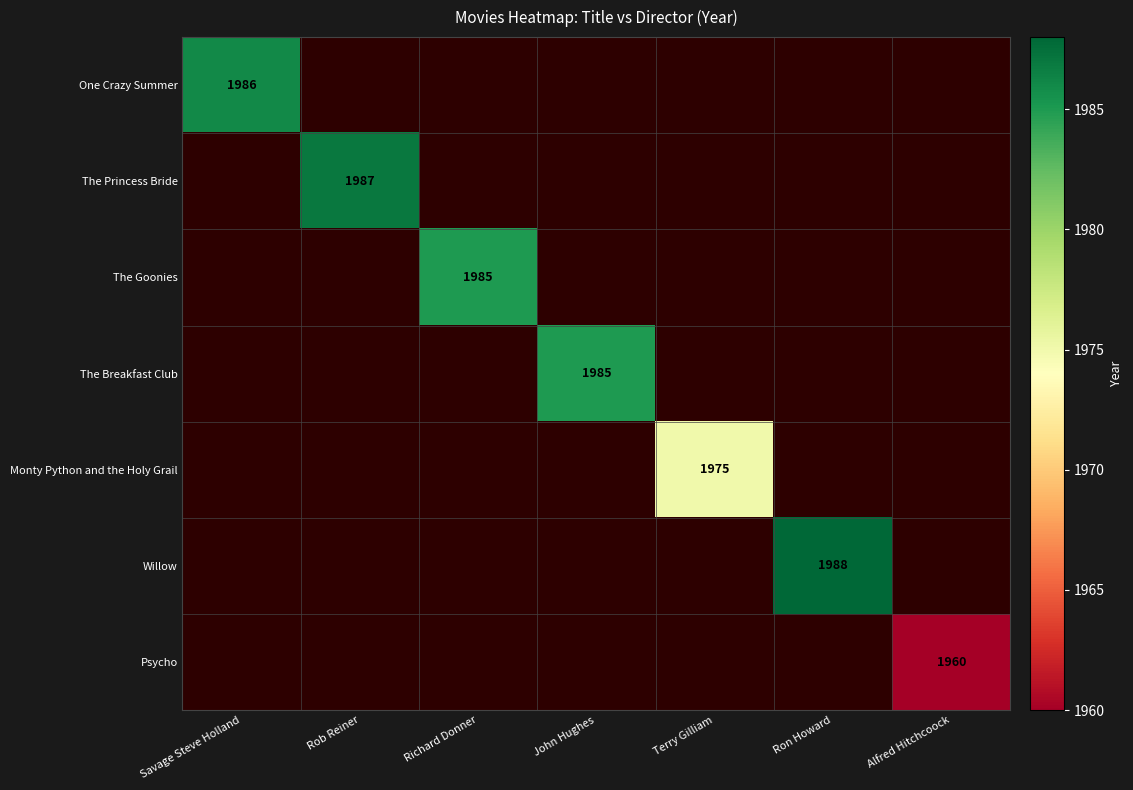

At how many categories does at least one series exceed 1986?

2